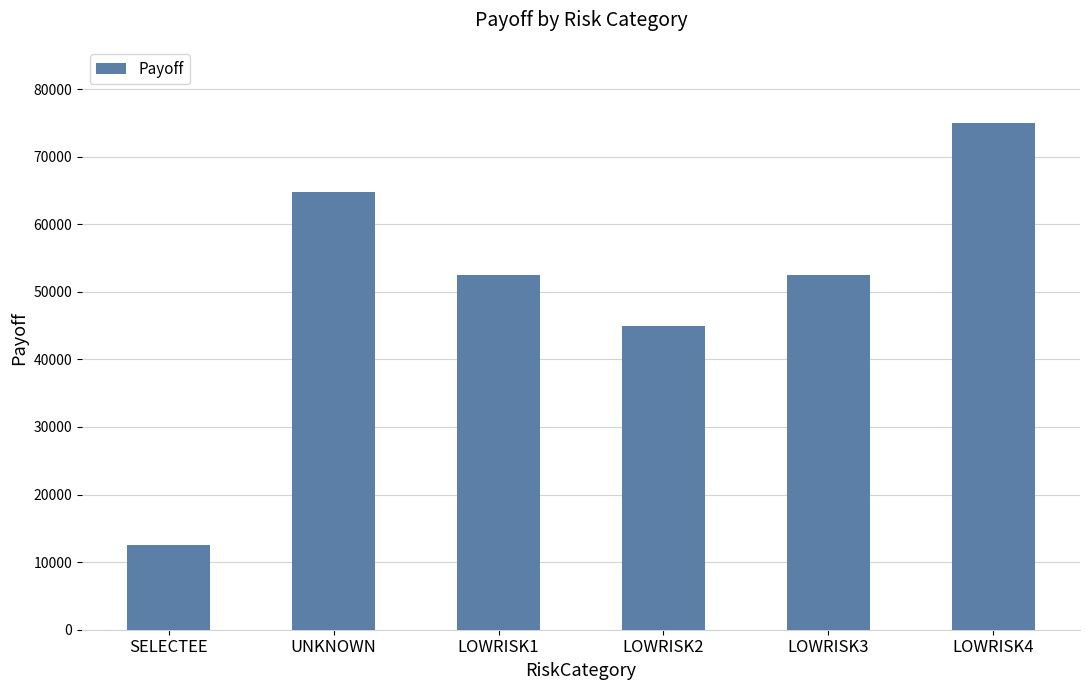

What value does the data have at LOWRISK1?

52500.0